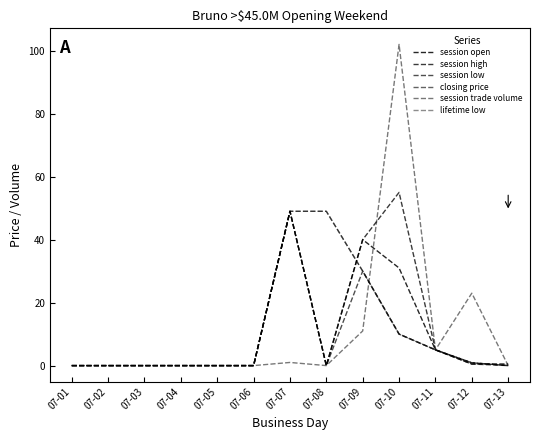

Is it true that session high equals 25.9 at 07-13?

False